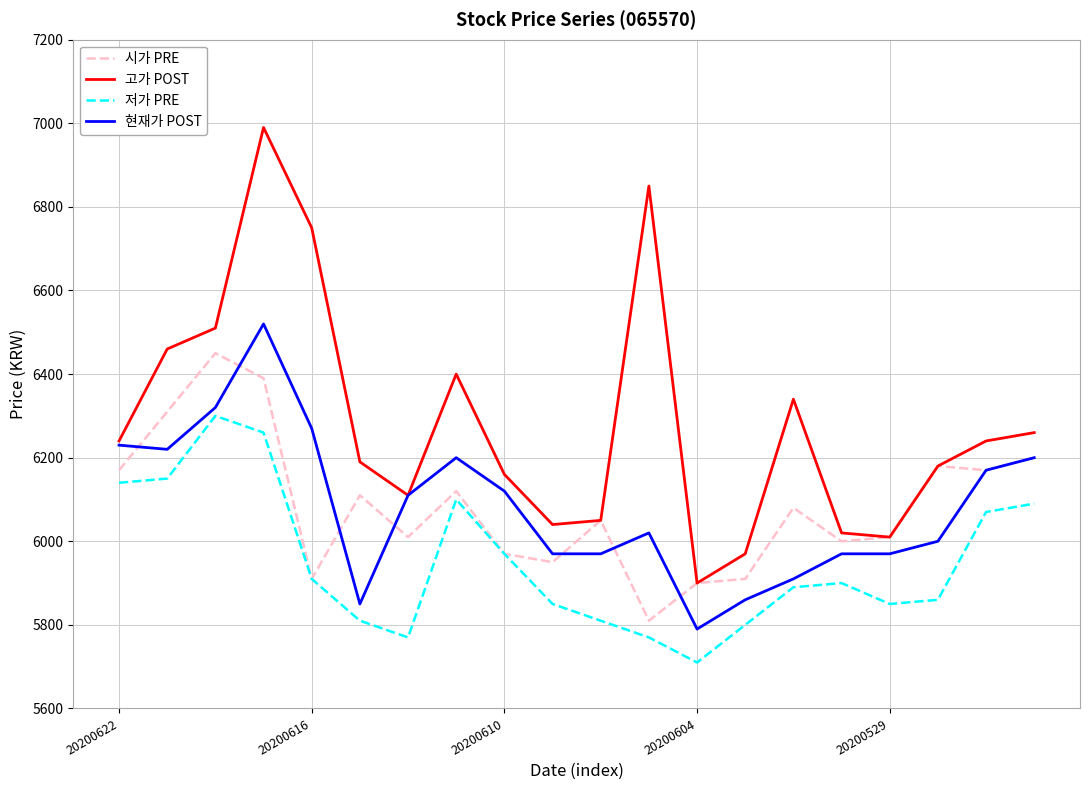

Which series has the largest total across all categories?

고가 POST